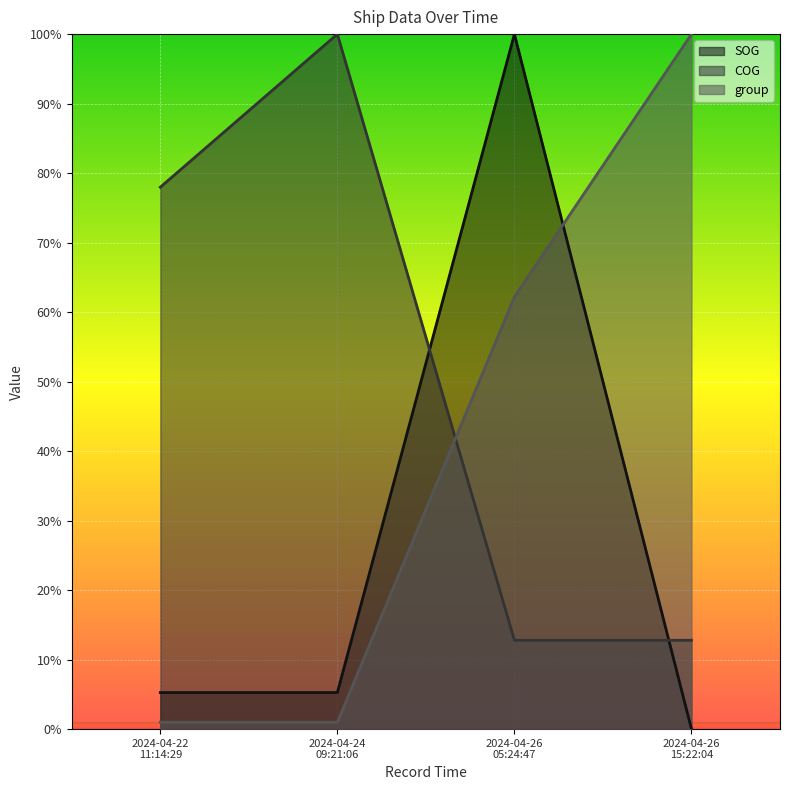

What is the label of the 4th point from the right?

2024-04-22 11:14:29